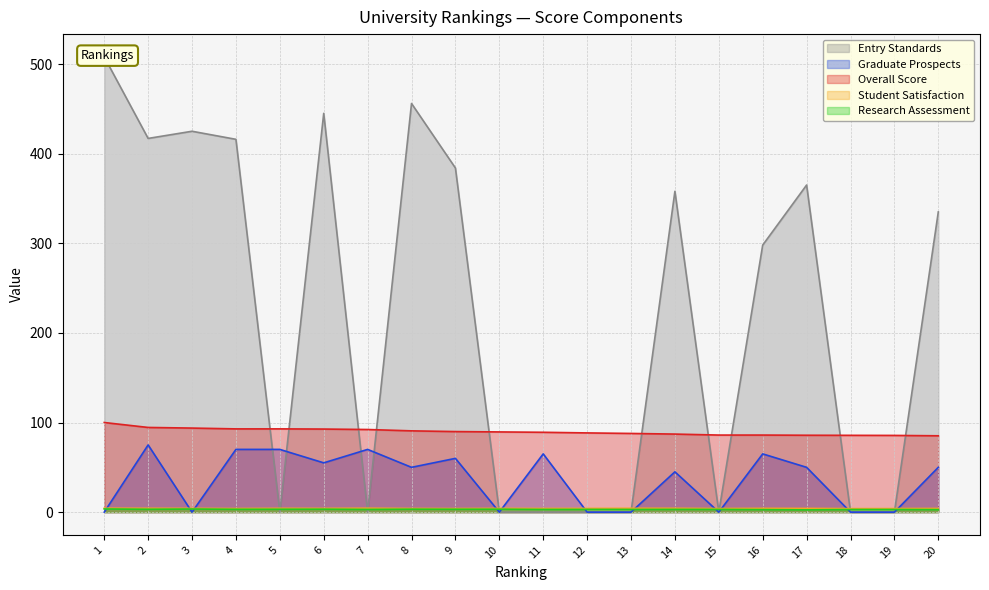

Between which two adjacent categories do Overall Score and Entry Standards first intersect?

4 and 5